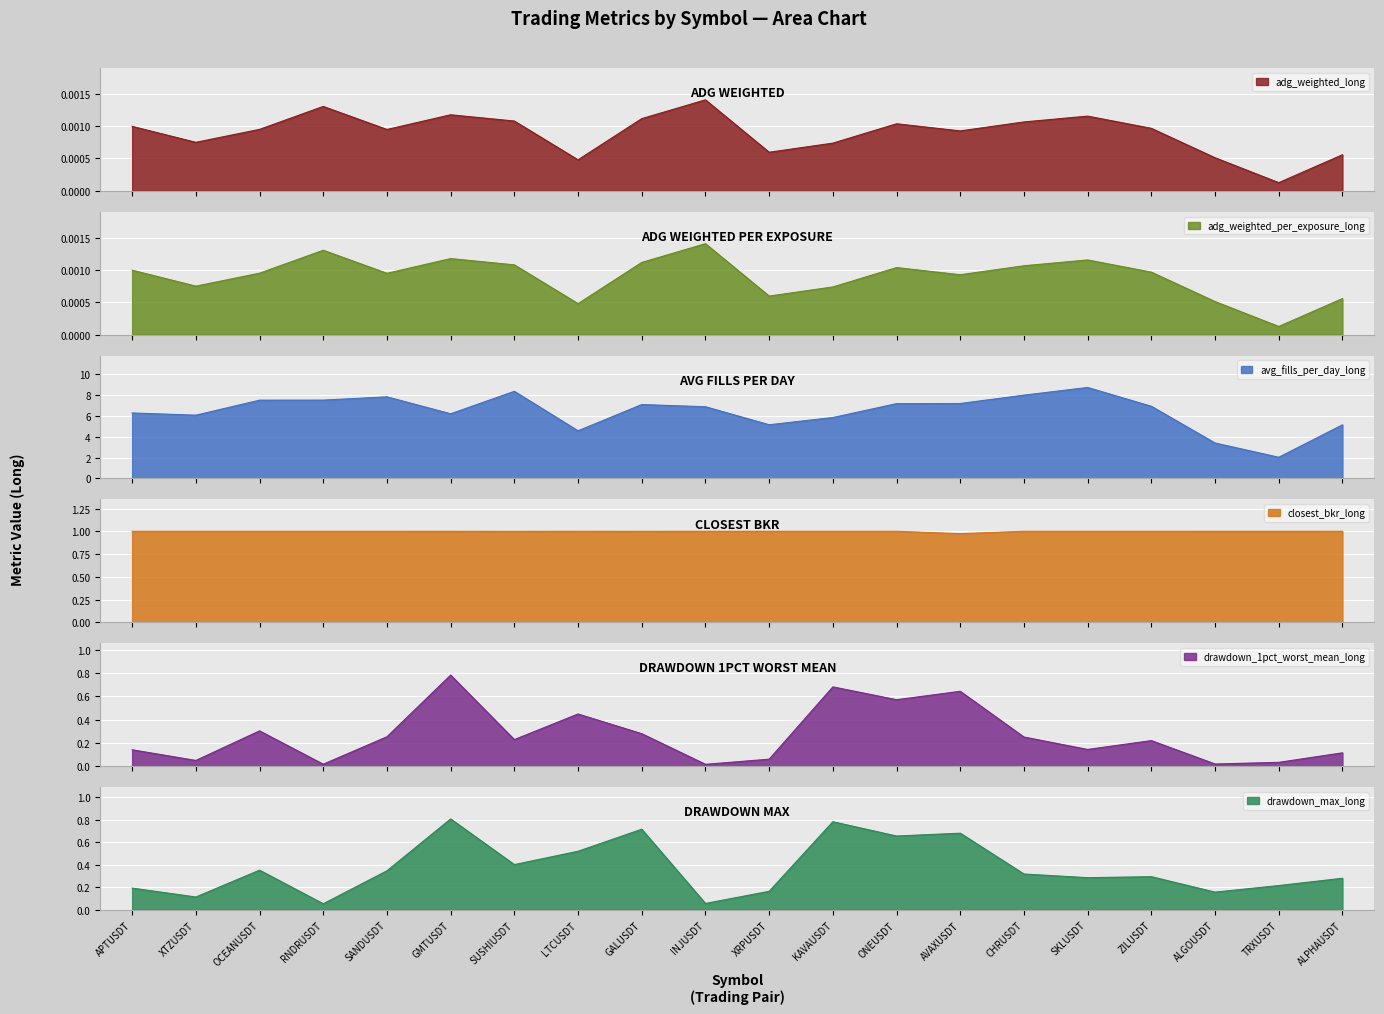

At which category does closest_bkr_long reach its first local peak?

RNDRUSDT